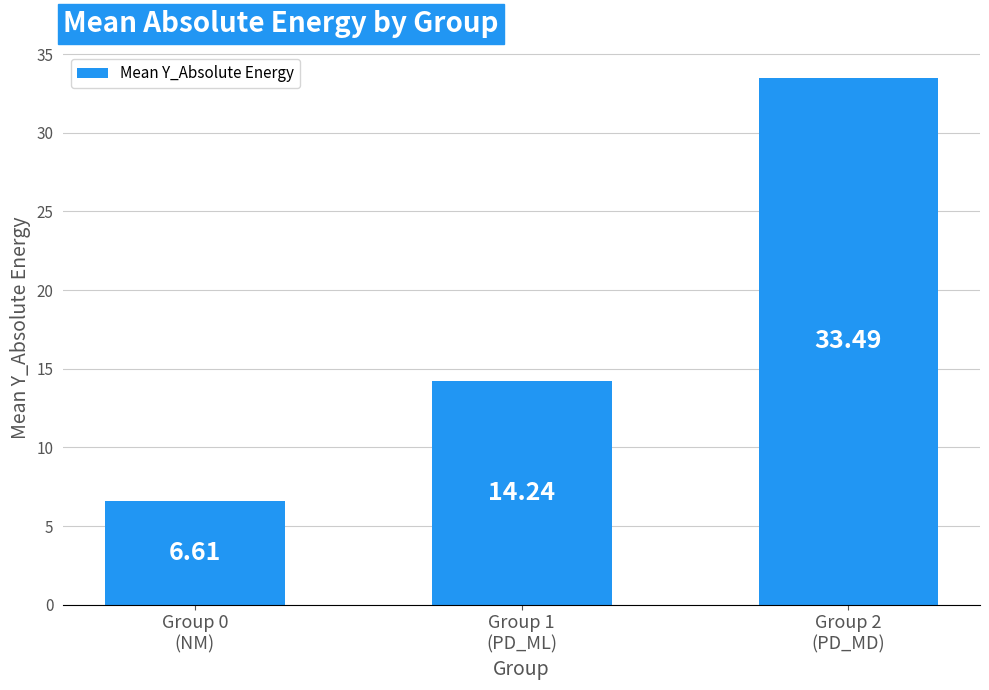

Which category has the lowest value across all series?

Group 0
(NM)